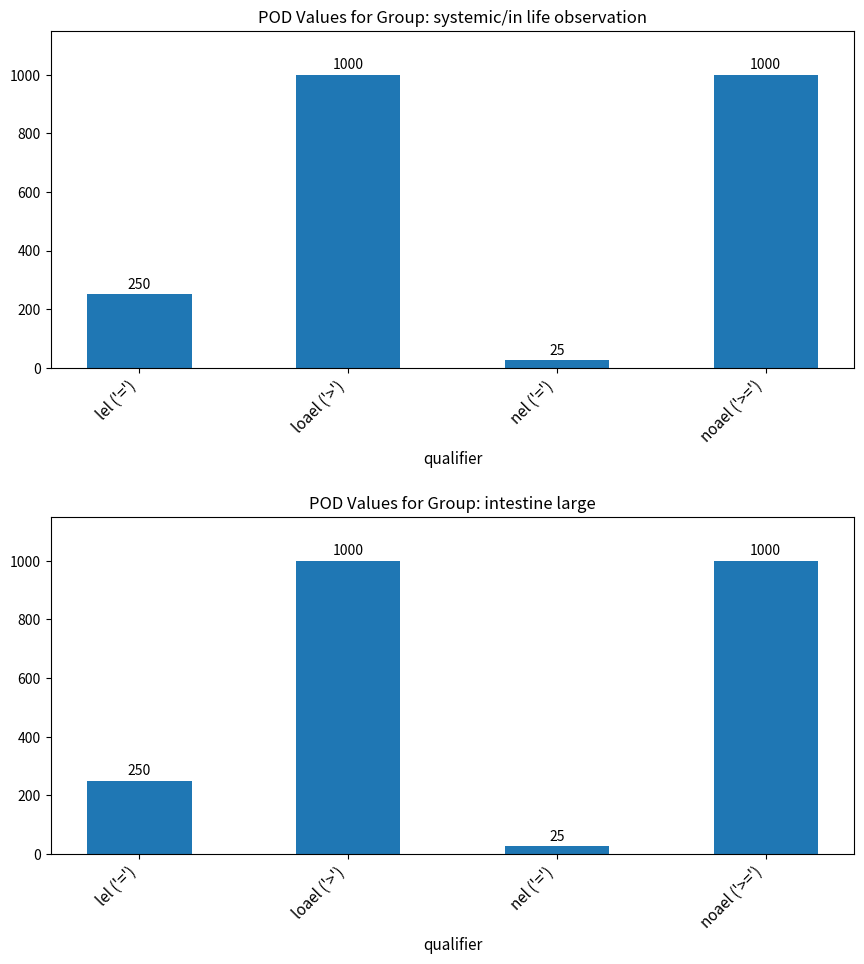

What is the minimum value shown in the chart?

25